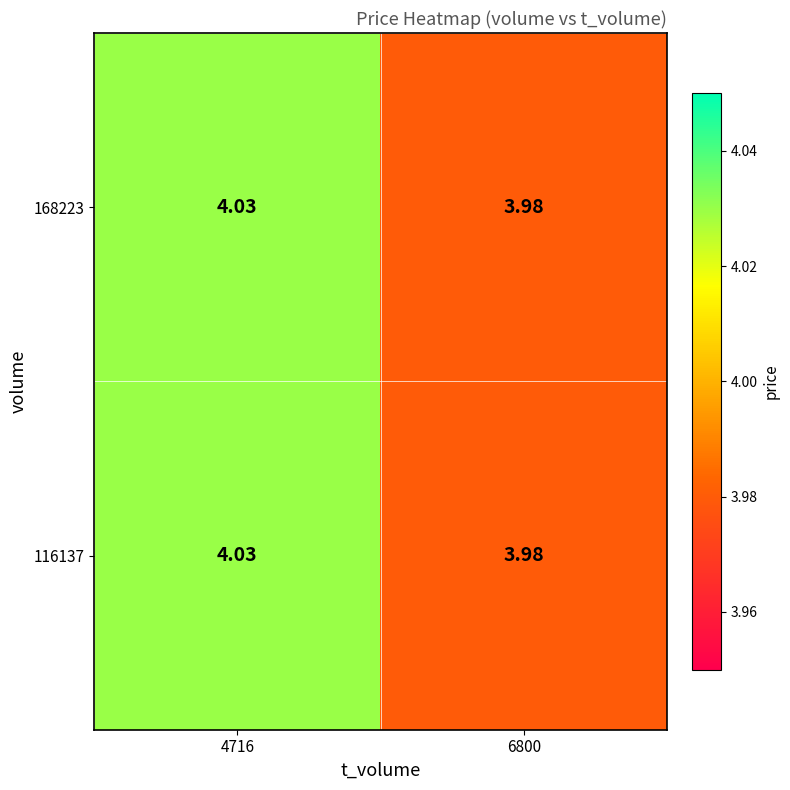

What is the total value across all series at 6800?

8.0